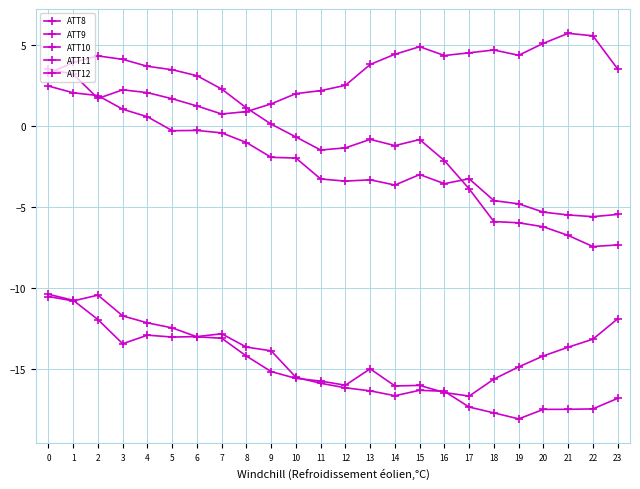

True or false: ATT9 and ATT8 cross at least once.

True